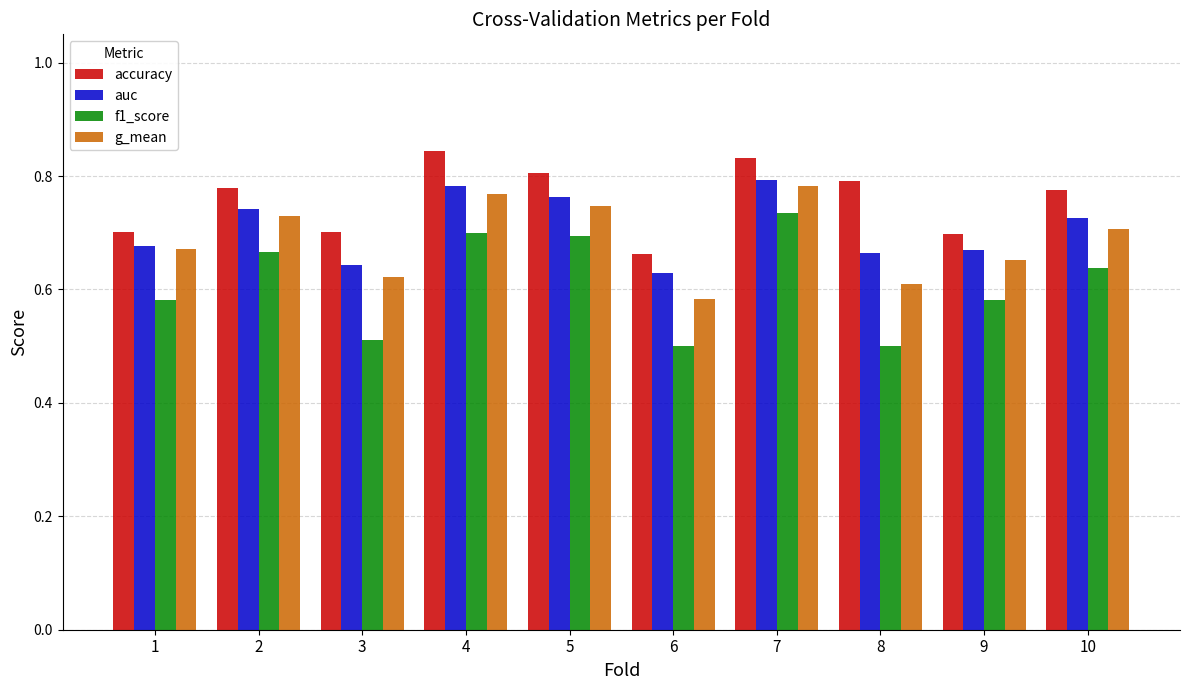

What is the difference between the maximum and minimum values in the f1_score series?

0.2